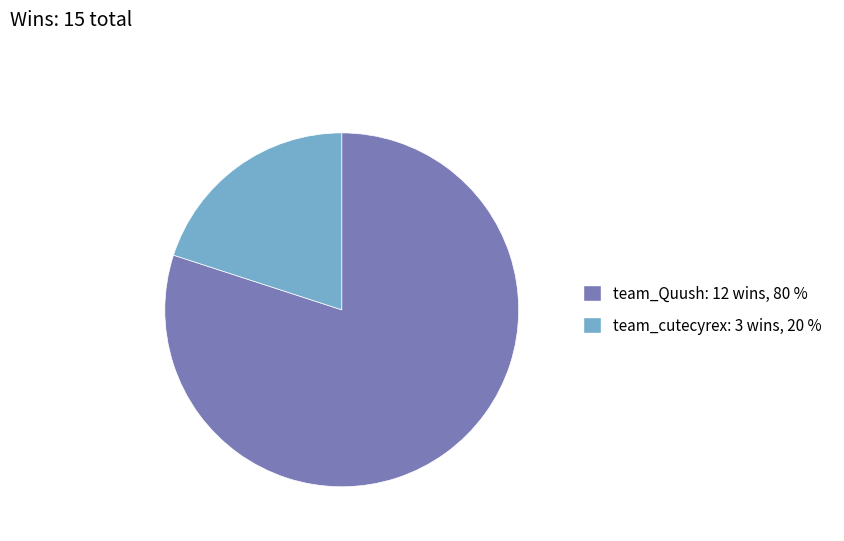

Which slice is the largest?

team_Quush